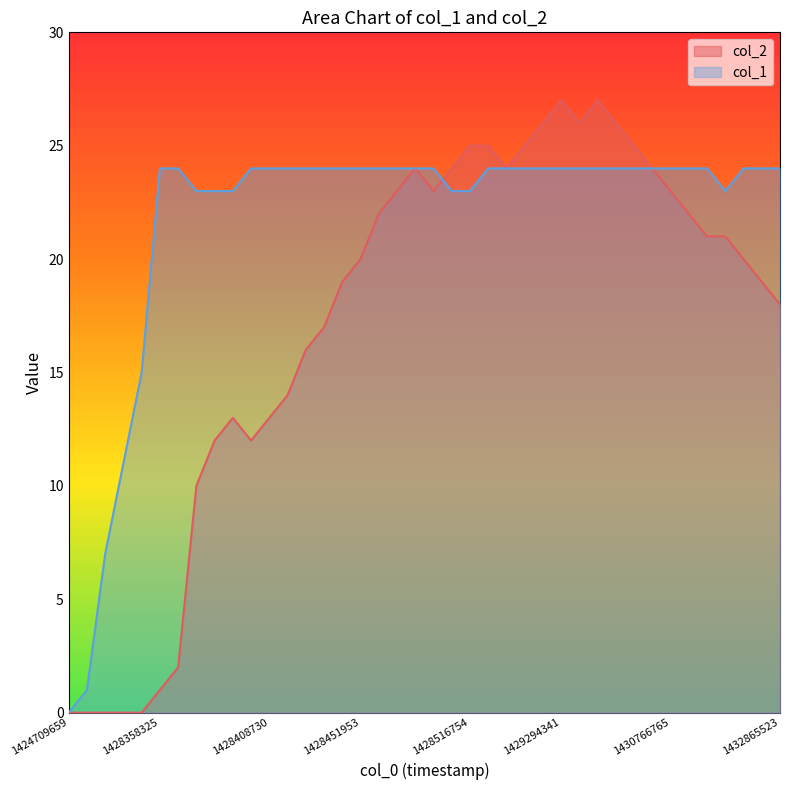

Reading left to right, list all the values displayed in this chart.

col_1: 0	1	7	11	15	24	24	23	23	23	24	24	24	24	24	24	24	24	24	24	24	23	23	24	24	24	24	24	24	24	24	24	24	24	24	24	23	24	24	24
col_2: 0	0	0	0	0	1	2	10	12	13	12	13	14	16	17	19	20	22	23	24	23	24	25	25	24	25	26	27	26	27	26	25	24	23	22	21	21	20	19	18